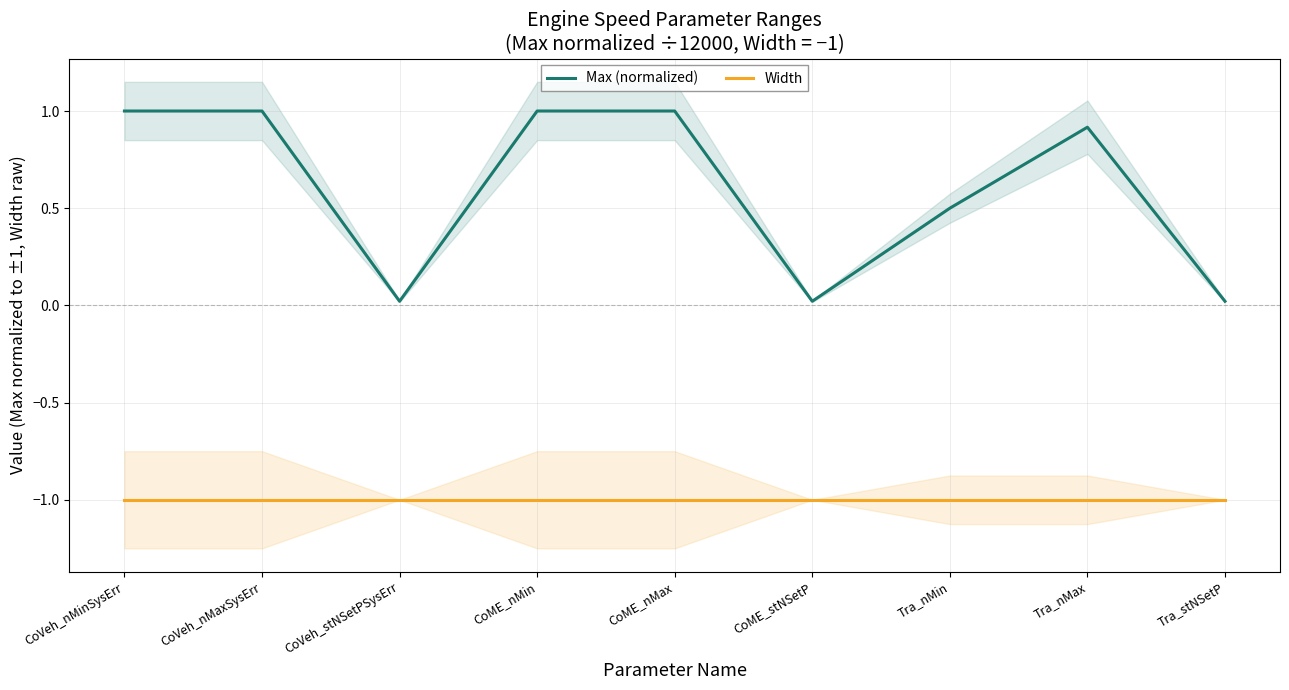

At how many categories does at least one series exceed 0?

9